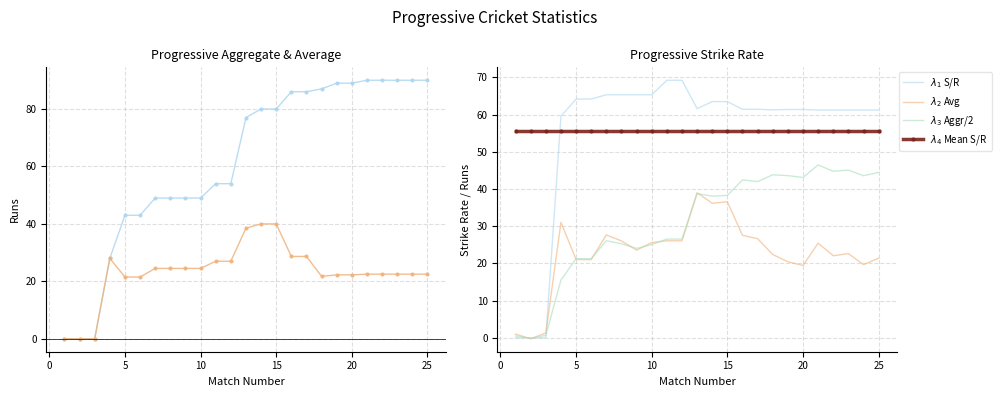

Is the value of $\lambda_4$ Mean S/R at 13 greater than the value of $\lambda_1$ S/R at 11?

No